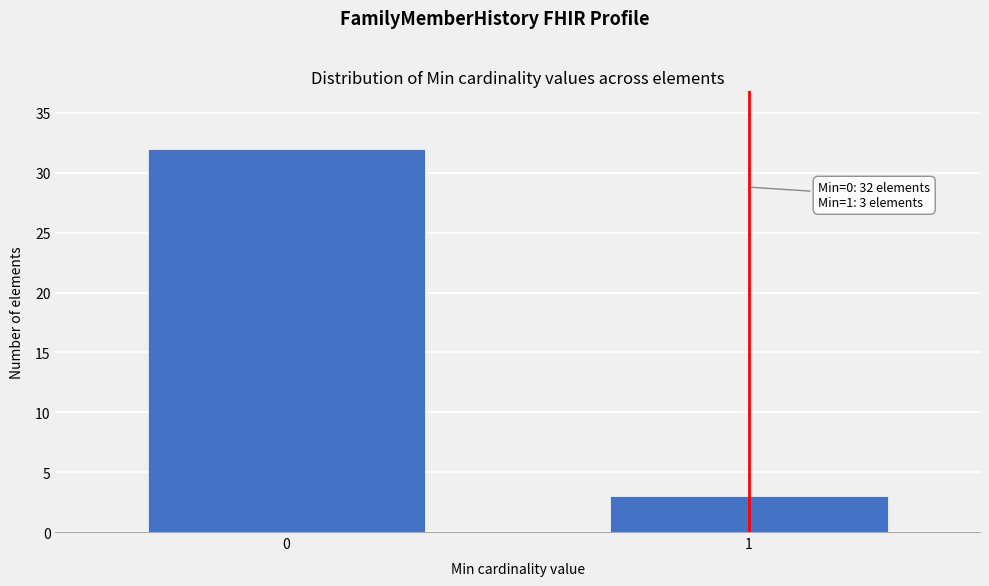

Reading left to right, transcribe all the data shown in this chart.

0=32	1=3